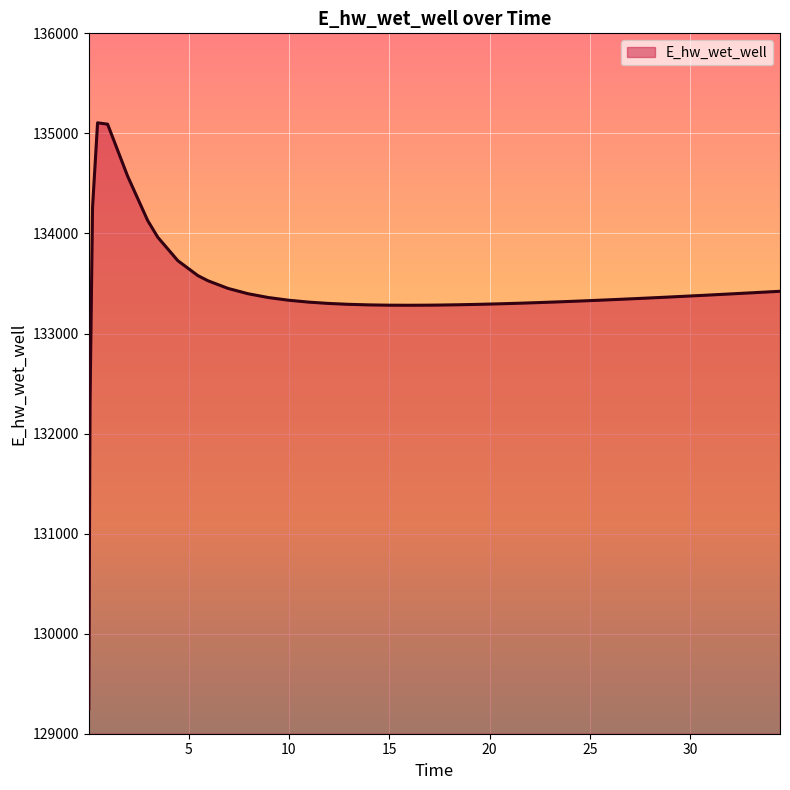

What is the smallest value displayed?

129248.0